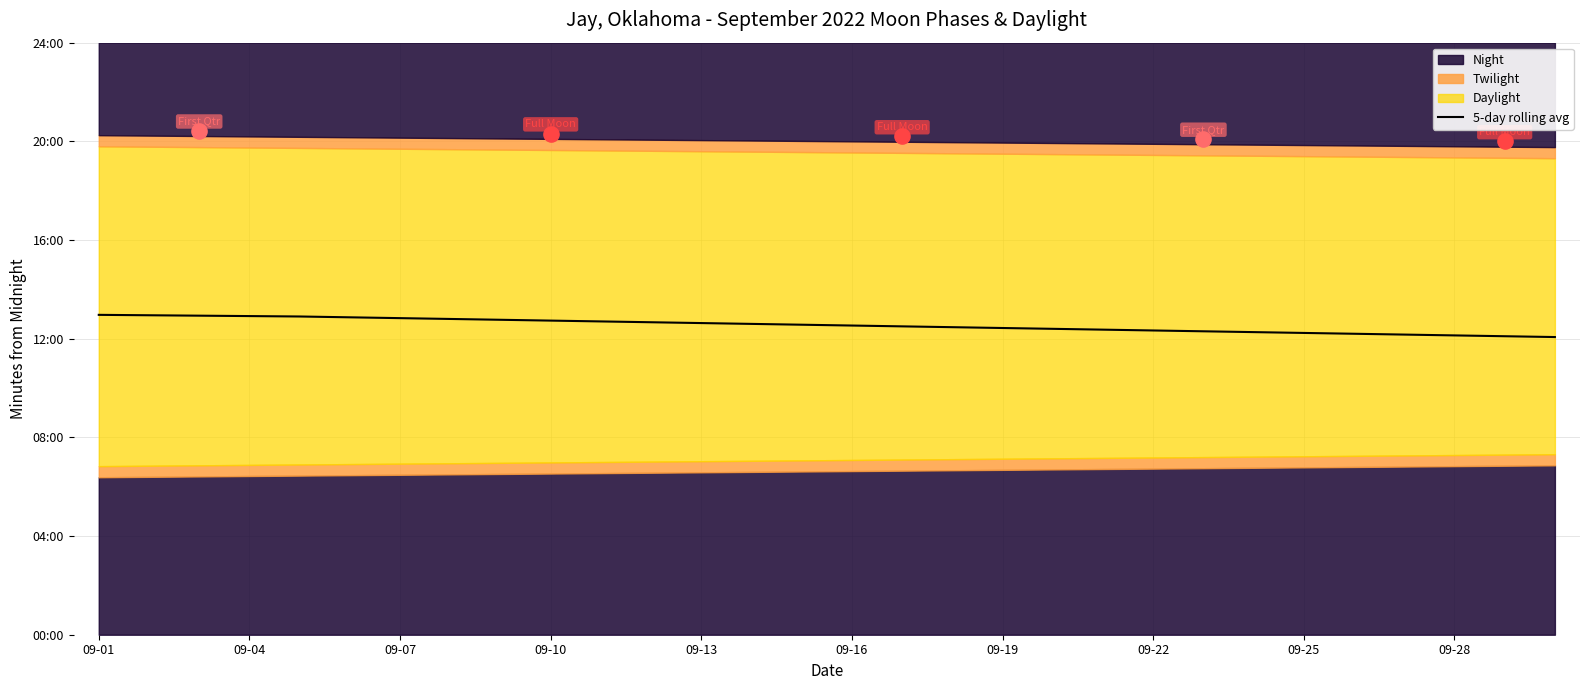

What is the change in value from 17 to 21?

-8